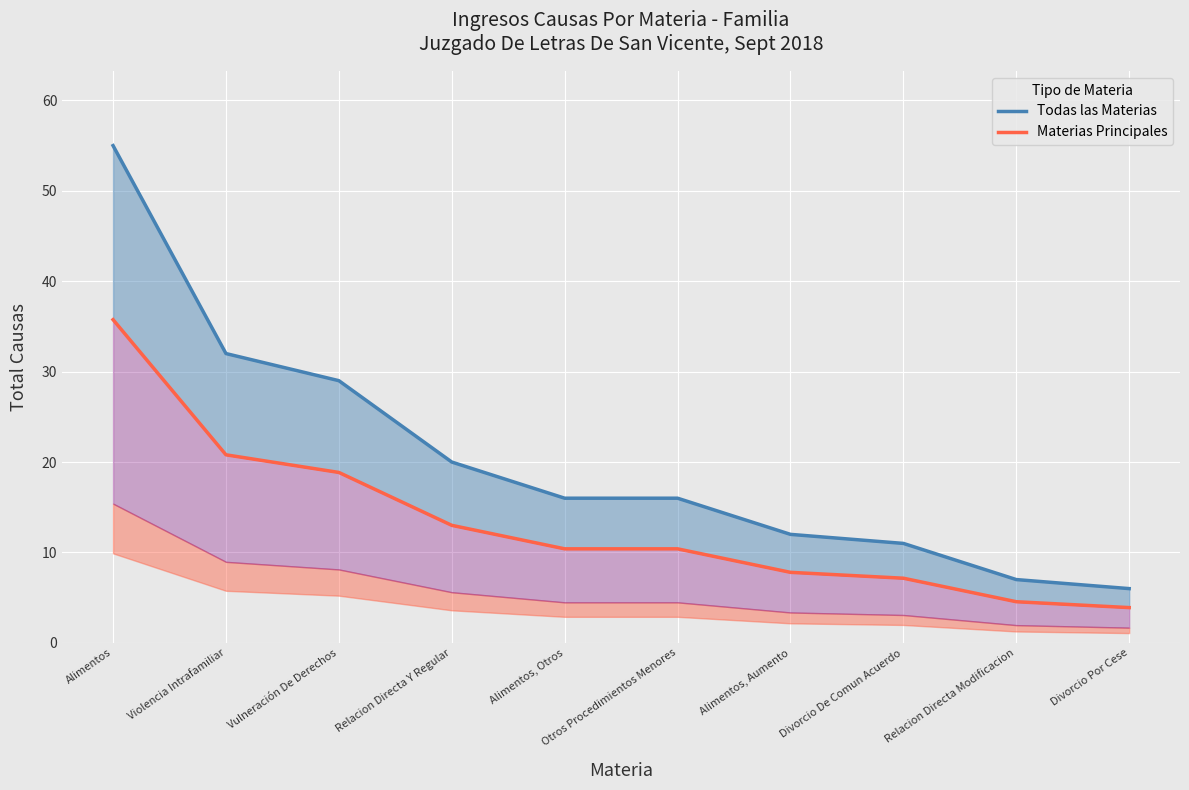

The Materias Principales series shows 7.2 at Divorcio De Comun Acuerdo. True or false?

True